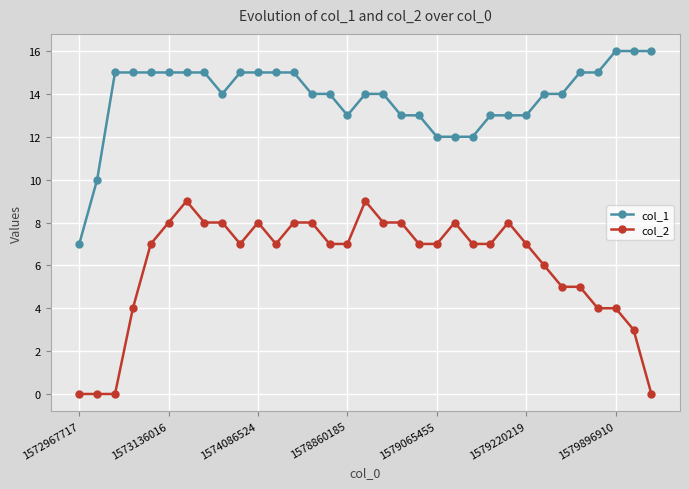

Rank the series by their average value, from highest to lowest.

col_1, col_2